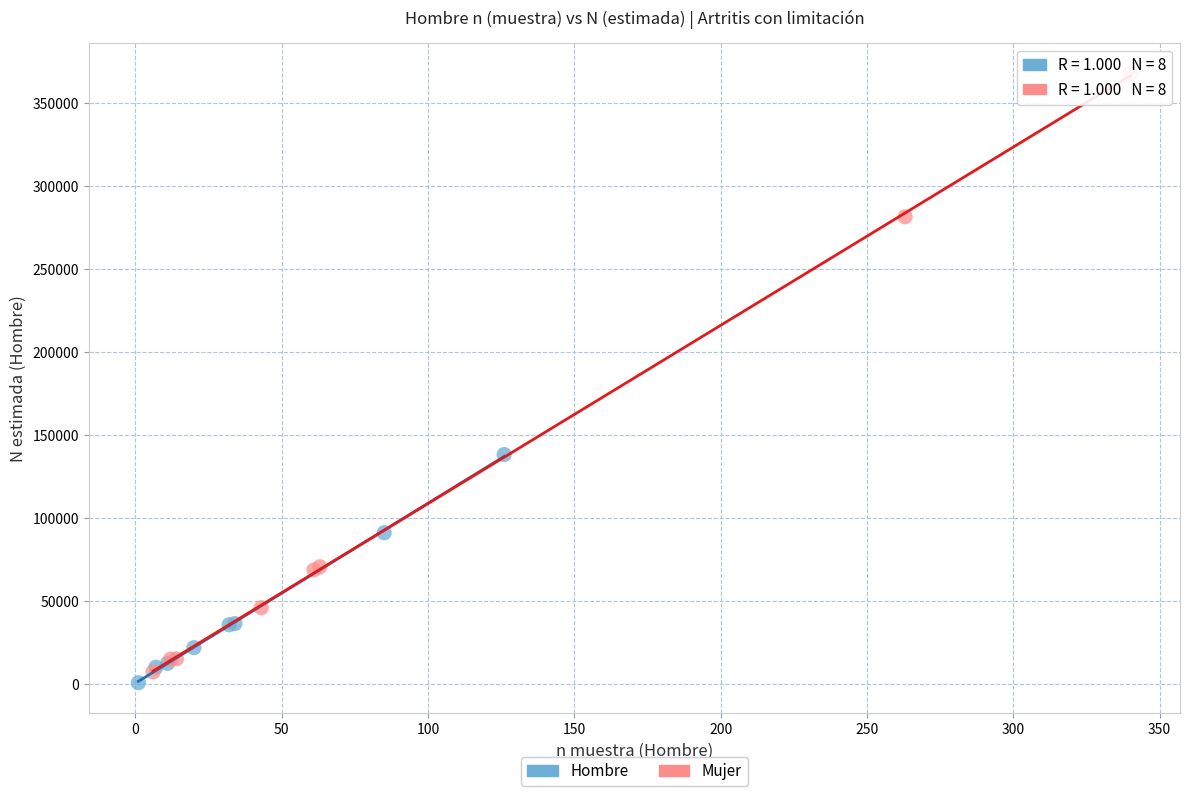

Which series has the widest spread of Y values?

Mujer